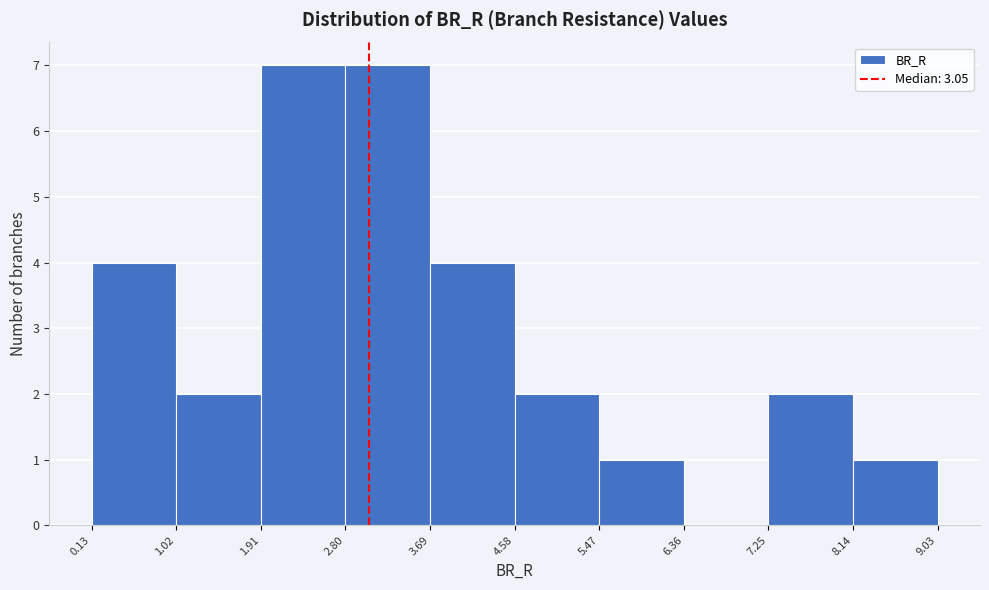

Reading left to right, transcribe this chart: for each bar, give the range it covers on the x-axis and its height. The values are not printed on the chart, so give them approximately, as read against the axis.

0.13 to 1.02: 4
1.02 to 1.91: 2
1.91 to 2.80: 7
2.80 to 3.69: 7
3.69 to 4.58: 4
4.58 to 5.47: 2
5.47 to 6.36: 1
6.36 to 7.25: 0
7.25 to 8.14: 2
8.14 to 9.03: 1